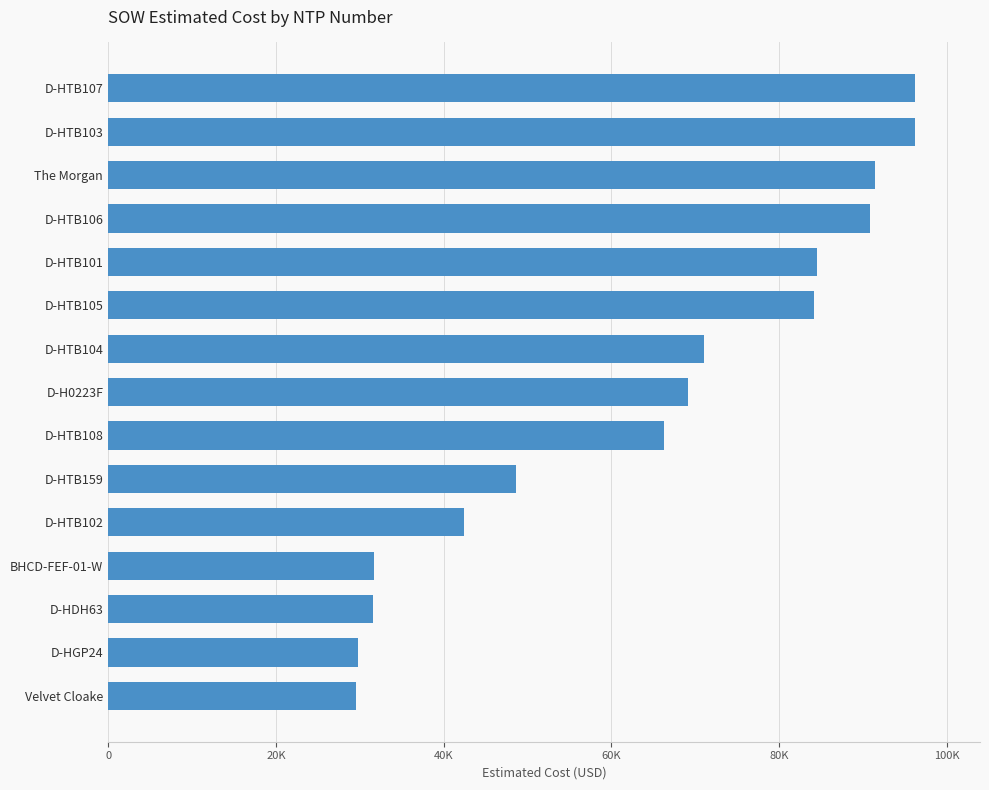

Does the chart contain any negative values?

No